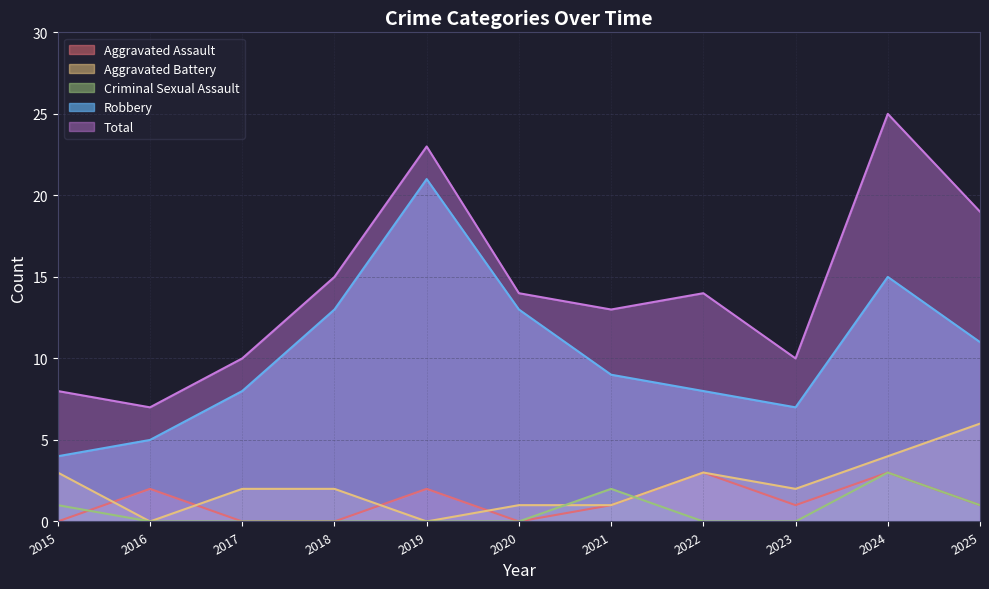

How many lines are shown in the chart?

5